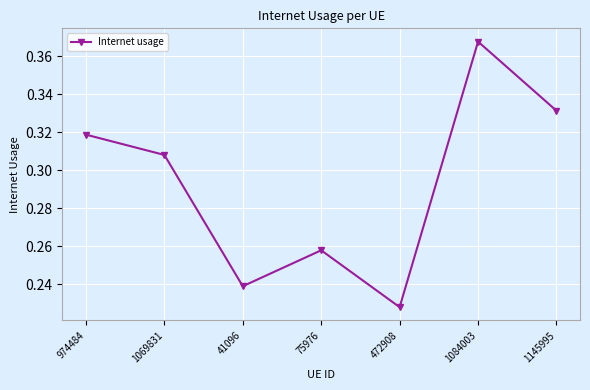

True or false: the data has more than 1 interior local peaks.

True